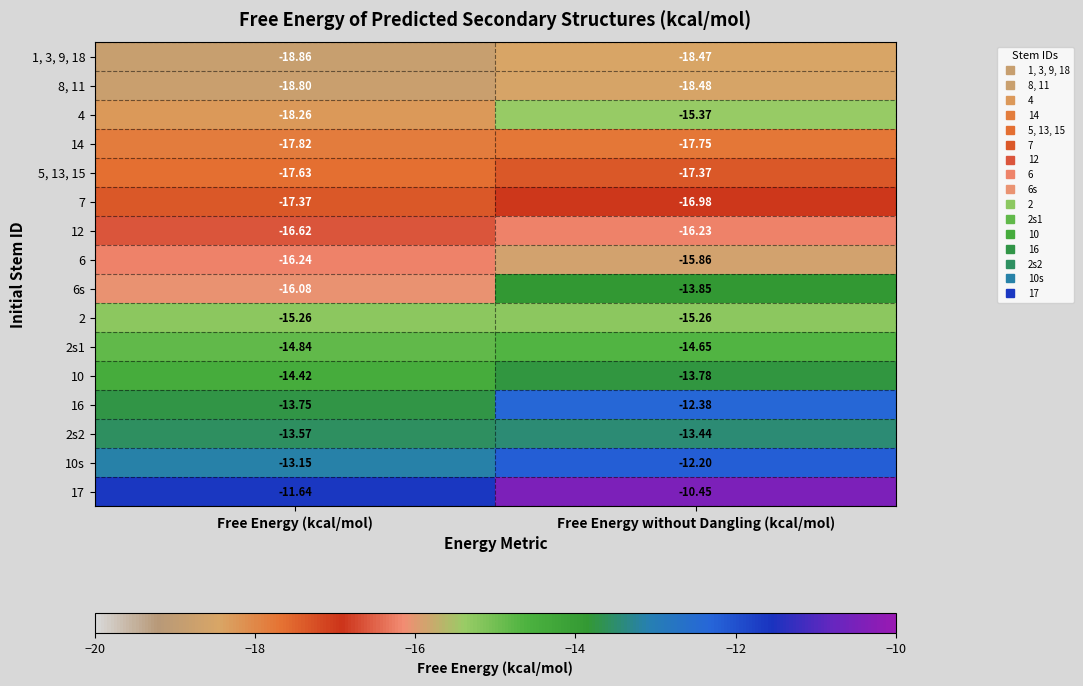

Which series has the widest spread of values?

4